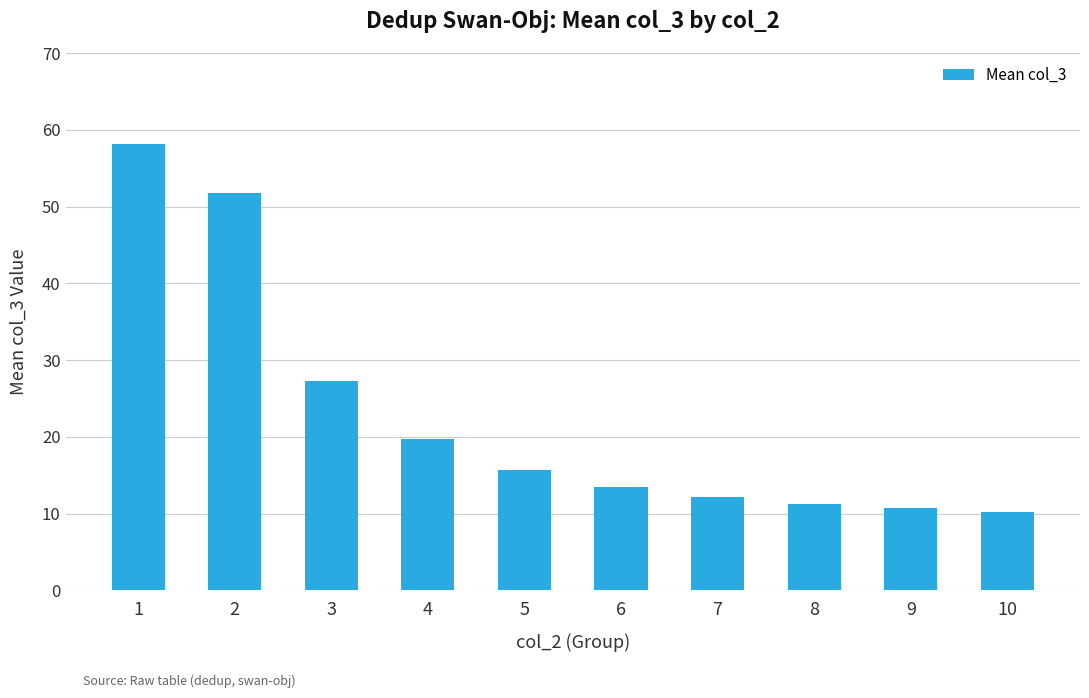

Approximately how many times larger is the value at 5 compared to 10?

1.5